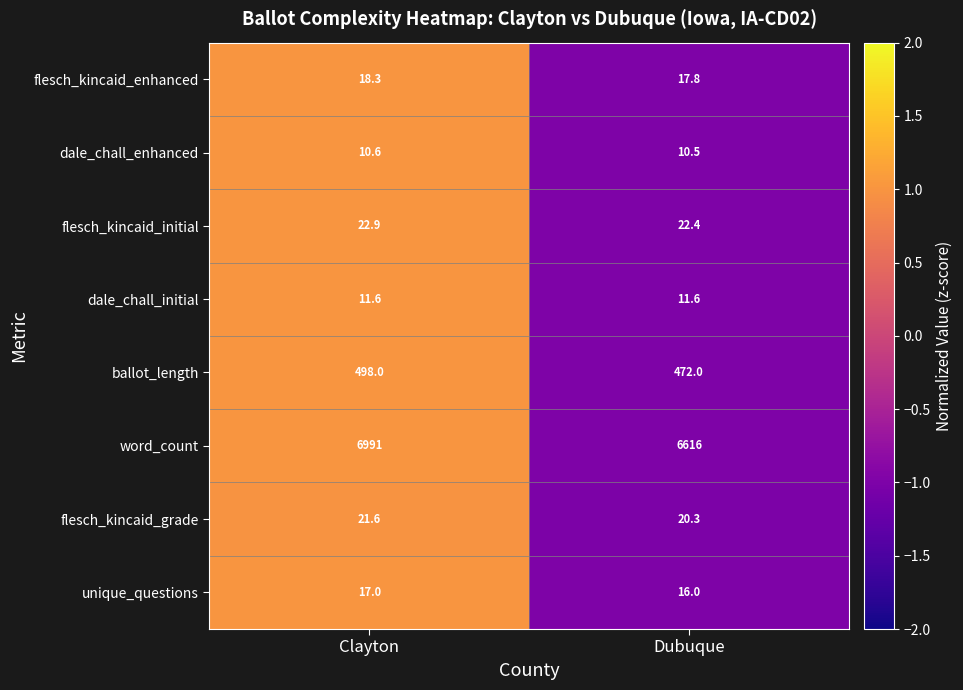

What is the minimum value for ballot_length?

472.0